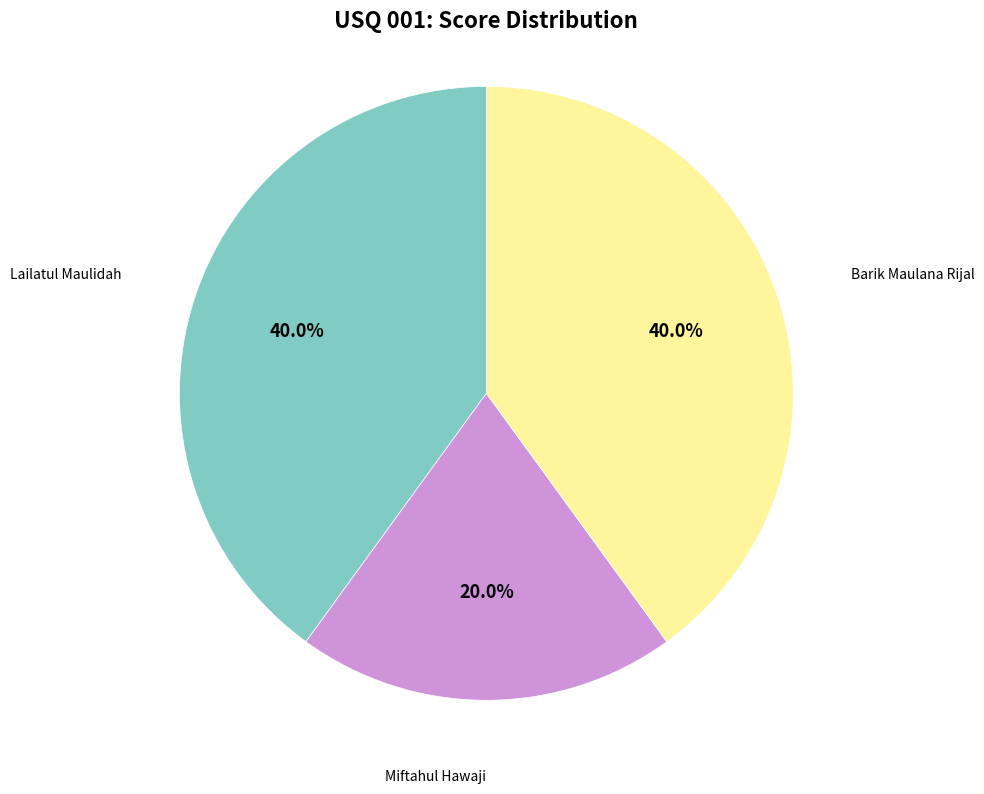

To the nearest percent, what is the combined percentage of Miftahul Hawaji and Lailatul Maulidah?

60%